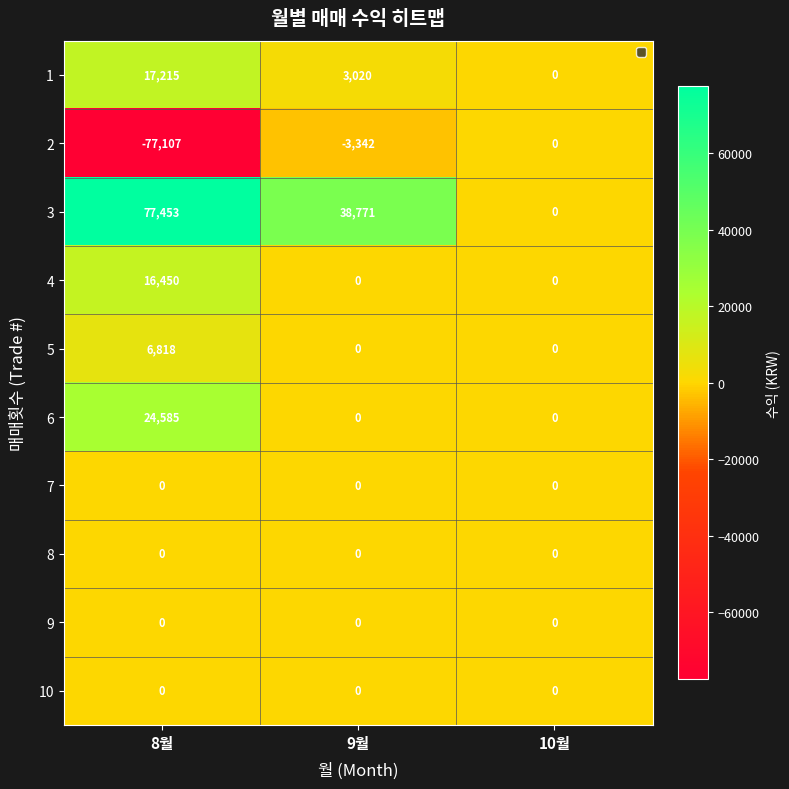

What is the total value across all series at 9월?

38449